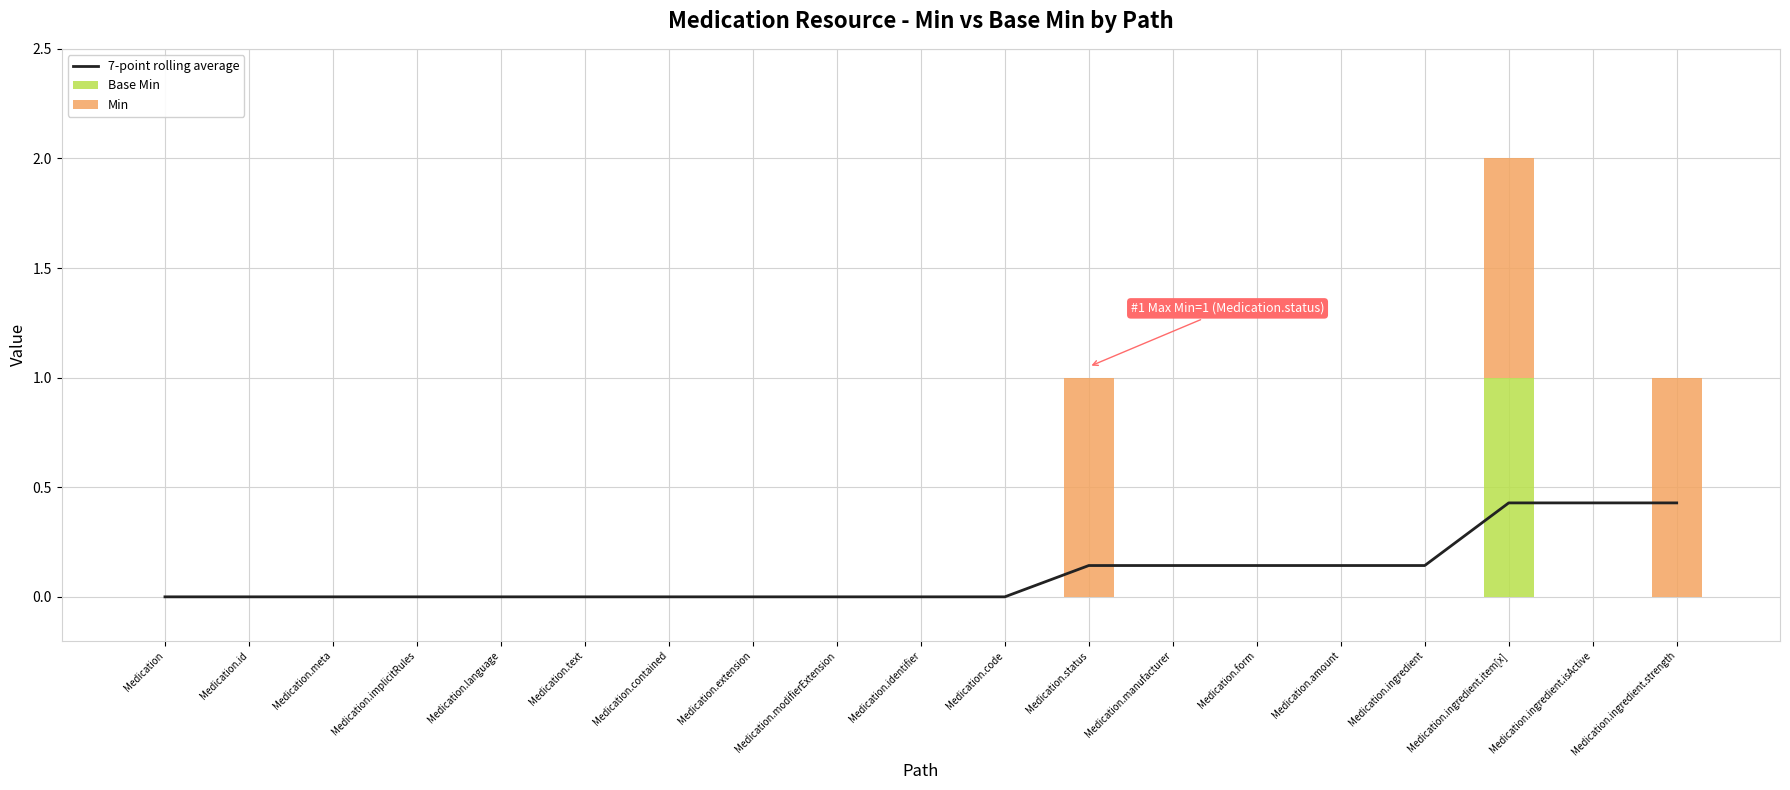

Reading left to right, extract all data points from this chart.

7-point rolling average: Medication=0.0	Medication.id=0.0	Medication.meta=0.0	Medication.implicitRules=0.0	Medication.language=0.0	Medication.text=0.0	Medication.contained=0.0	Medication.extension=0.0	Medication.modifierExtension=0.0	Medication.identifier=0.0	Medication.code=0.0	Medication.status=0.1	Medication.manufacturer=0.1	Medication.form=0.1	Medication.amount=0.1	Medication.ingredient=0.1	Medication.ingredient.item[x]=0.4	Medication.ingredient.isActive=0.4	Medication.ingredient.strength=0.4
Base Min: Medication=0.0	Medication.id=0.0	Medication.meta=0.0	Medication.implicitRules=0.0	Medication.language=0.0	Medication.text=0.0	Medication.contained=0.0	Medication.extension=0.0	Medication.modifierExtension=0.0	Medication.identifier=0.0	Medication.code=0.0	Medication.status=0.0	Medication.manufacturer=0.0	Medication.form=0.0	Medication.amount=0.0	Medication.ingredient=0.0	Medication.ingredient.item[x]=1.0	Medication.ingredient.isActive=0.0	Medication.ingredient.strength=0.0
Min: Medication=0.0	Medication.id=0.0	Medication.meta=0.0	Medication.implicitRules=0.0	Medication.language=0.0	Medication.text=0.0	Medication.contained=0.0	Medication.extension=0.0	Medication.modifierExtension=0.0	Medication.identifier=0.0	Medication.code=0.0	Medication.status=1.0	Medication.manufacturer=0.0	Medication.form=0.0	Medication.amount=0.0	Medication.ingredient=0.0	Medication.ingredient.item[x]=1.0	Medication.ingredient.isActive=0.0	Medication.ingredient.strength=1.0